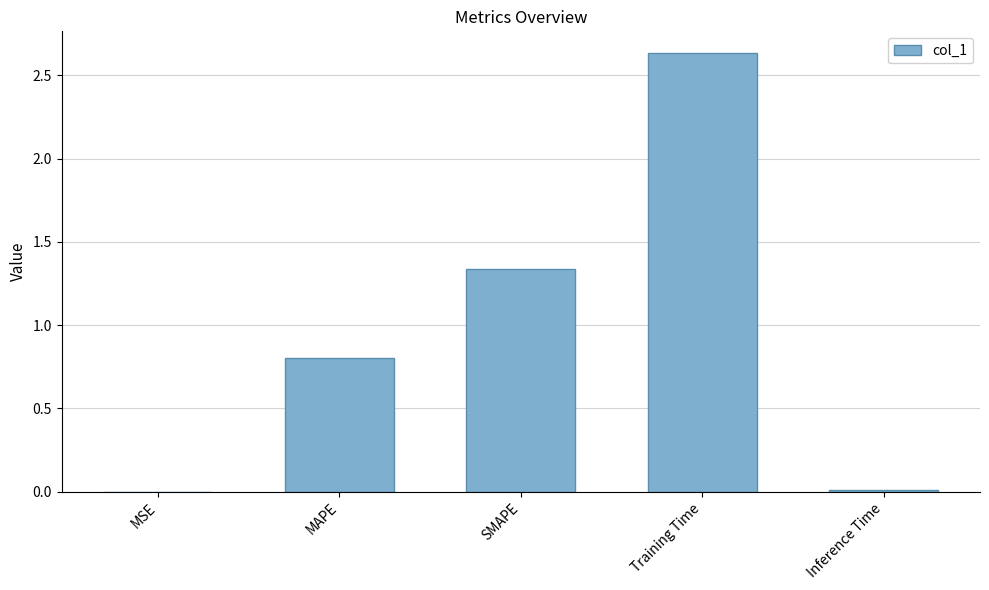

What is the sum of all values?

4.8